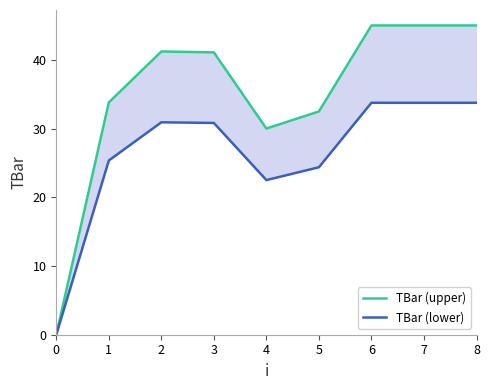

Rank the series by their average value, from lowest to highest.

TBar (lower), TBar (upper)